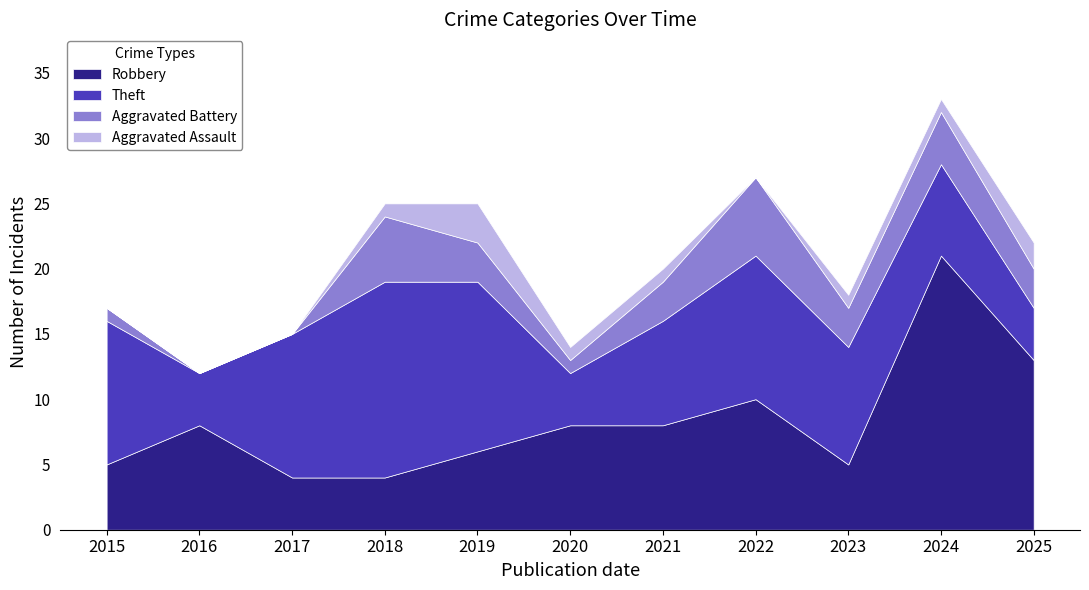

At which category does the chart reach its peak across all series?

2024